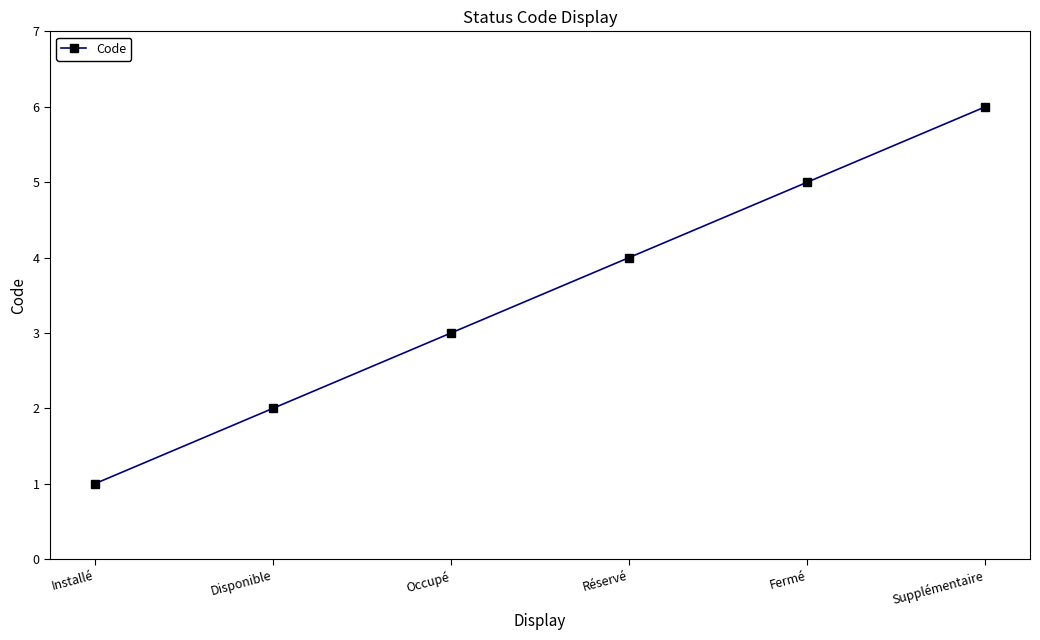

True or false: the data shows 0 at Installé.

False